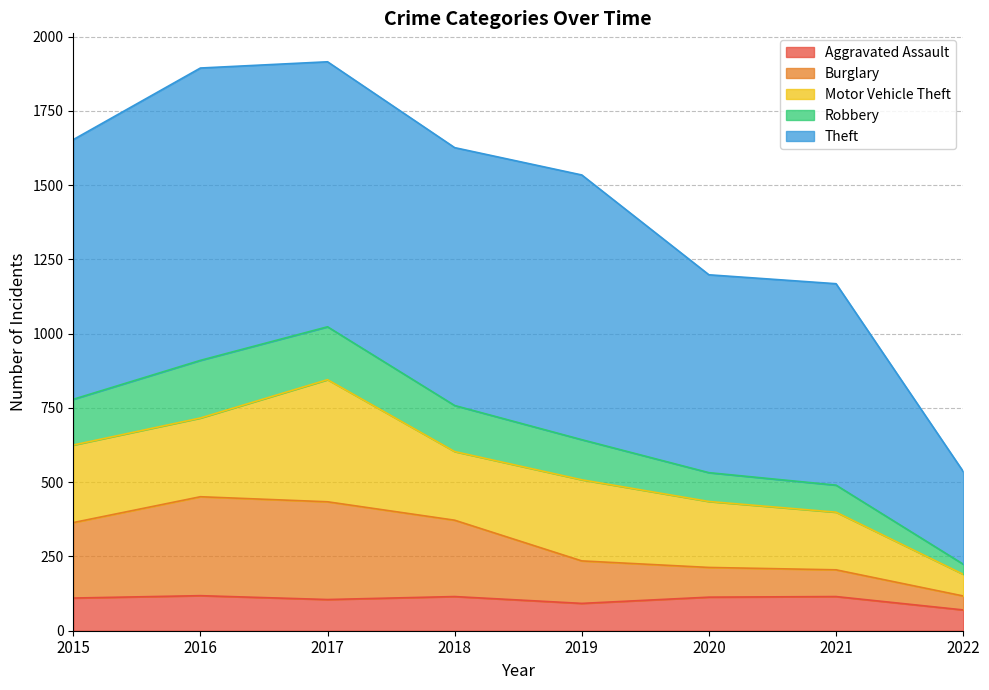

What is the total value across all series at 2020?

1198